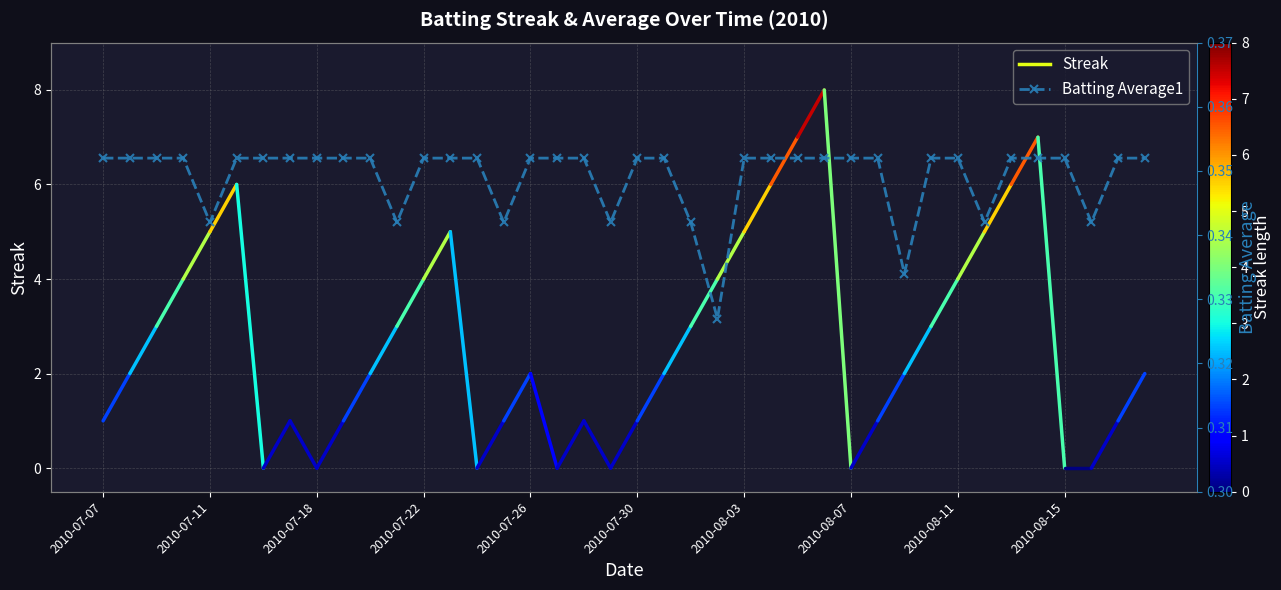

Which category has the highest value across all series?

2010-07-07